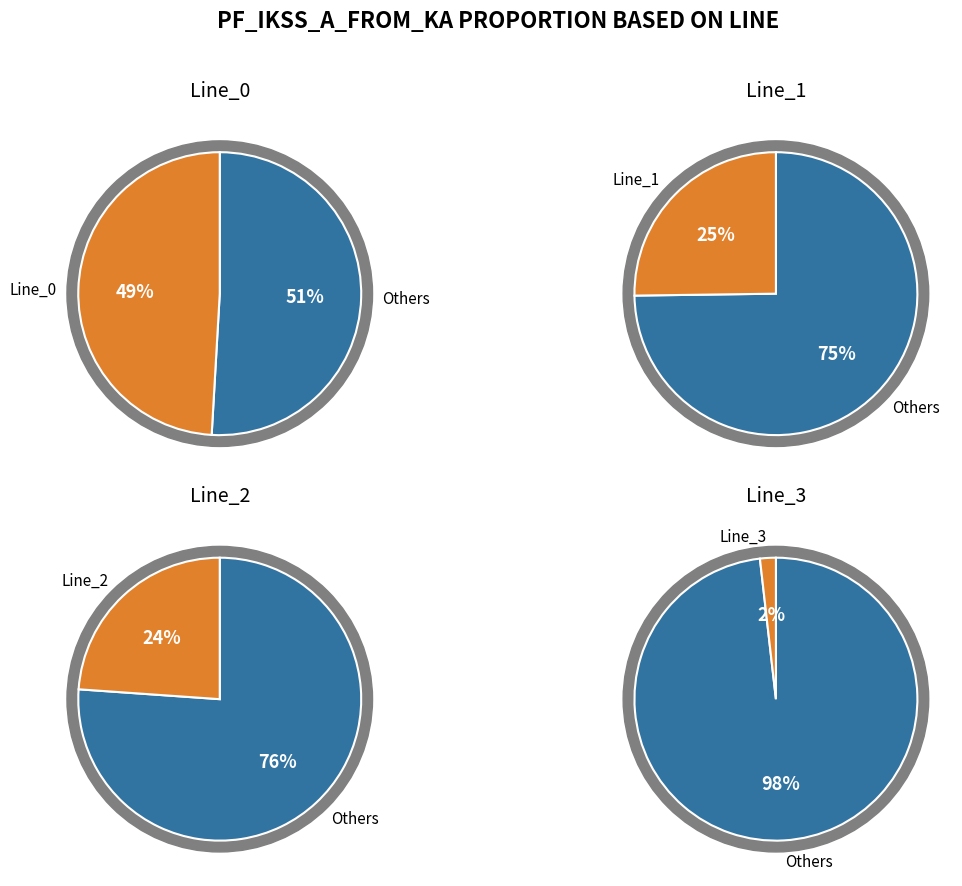

What is the smallest slice in the pie chart?

Line_3